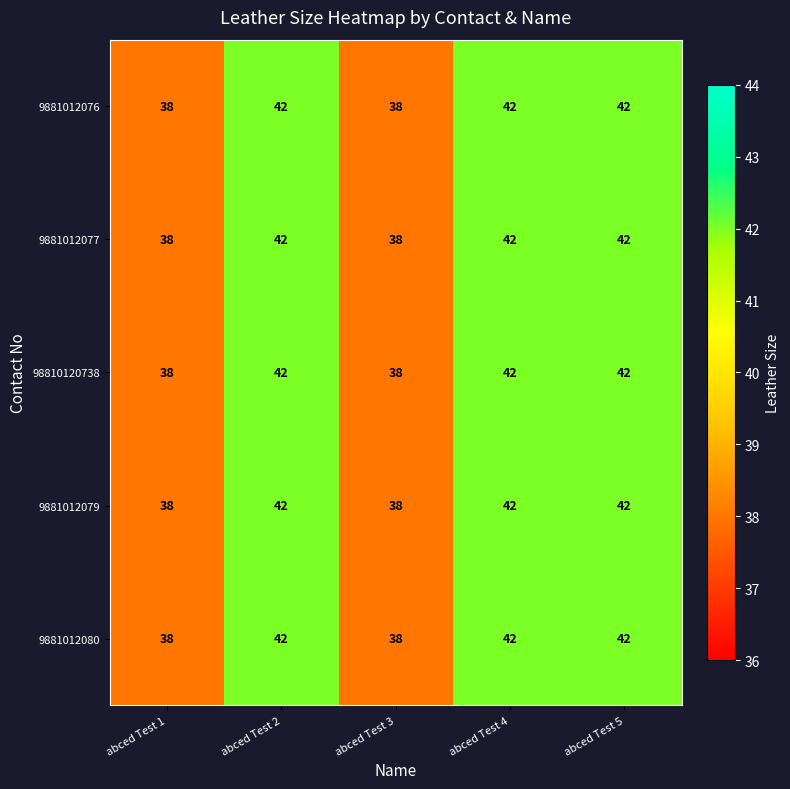

How many distinct data groups are displayed?

5